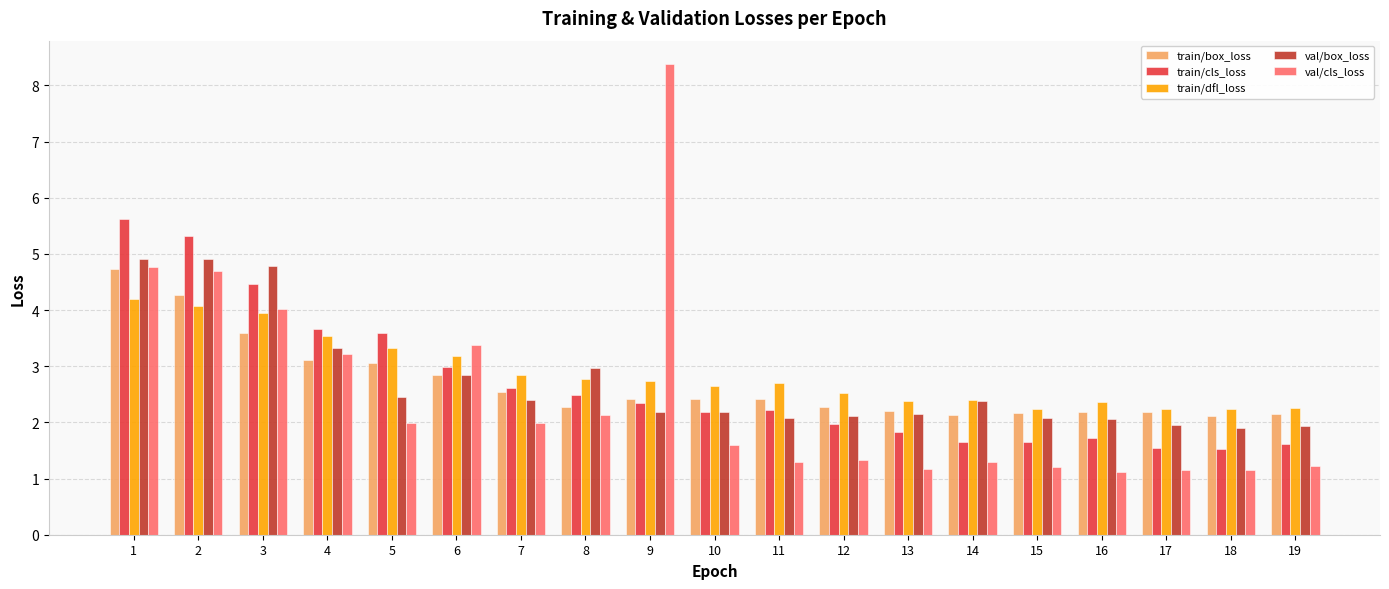

What are all the series names shown in the legend?

train/box_loss, train/cls_loss, train/dfl_loss, val/box_loss, val/cls_loss